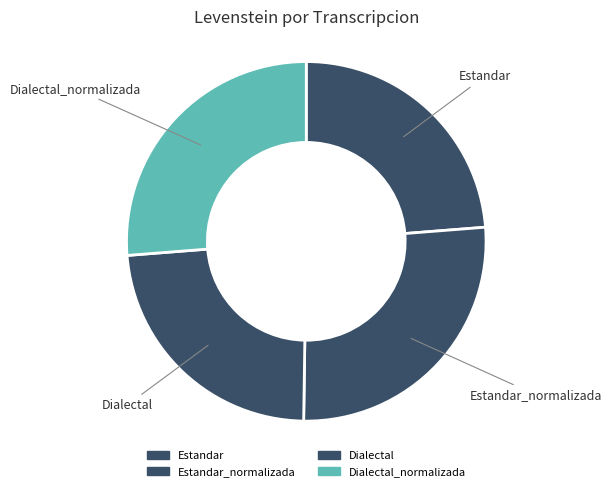

Rank the categories by value from highest to lowest.

Estandar_normalizada, Dialectal_normalizada, Estandar, Dialectal